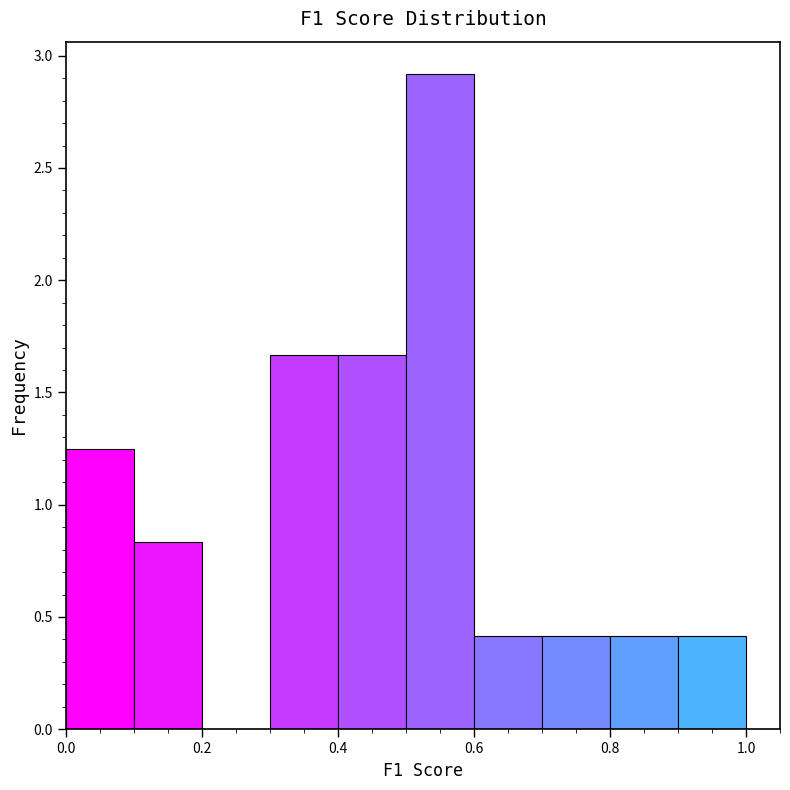

What is the height of the bar covering 0.9 to 1.0 on the x-axis? The values are not printed on the chart, so give them approximately, as read against the axis.

0.40